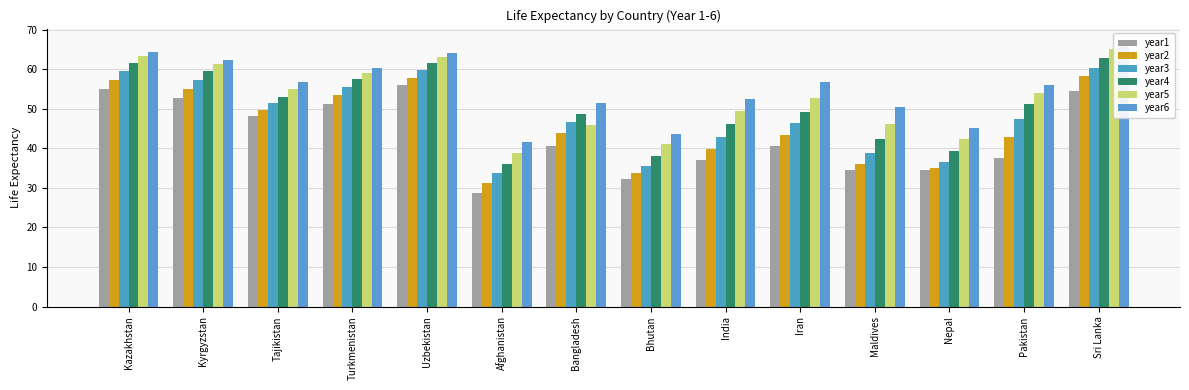

Reading left to right, list all the values displayed in this chart.

year1: 55.1	52.8	48.2	51.3	56.1	28.6	40.5	32.3	37.0	40.6	34.5	34.5	37.5	54.5
year2: 57.3	55.1	49.8	53.4	57.9	31.1	43.9	33.8	39.9	43.5	36.1	35.0	42.9	58.3
year3: 59.5	57.4	51.4	55.5	59.8	33.7	46.7	35.5	42.9	46.4	38.9	36.6	47.5	60.3
year4: 61.7	59.6	53.0	57.6	61.6	36.1	48.6	38.2	46.1	49.2	42.4	39.4	51.1	62.9
year5: 63.3	61.3	55.0	59.2	63.0	38.7	45.8	41.1	49.4	52.7	46.1	42.3	53.9	65.1
year6: 64.3	62.4	56.8	60.2	64.0	41.6	51.6	43.7	52.5	56.7	50.6	45.2	56.0	67.0